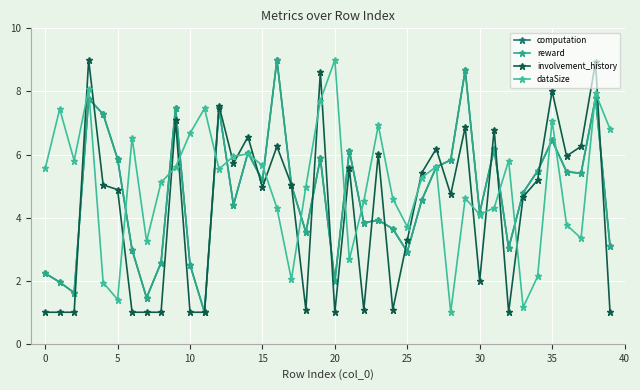

True or false: involvement_history has more than 1 points higher than both neighbors.

True